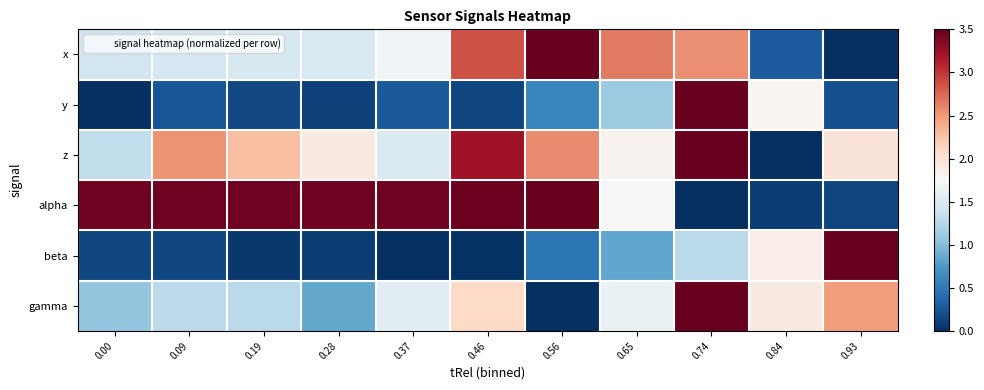

Reading right to left, what are all the values shown in this chart?

x: 0.93=0.0	0.84=0.3	0.74=2.6	0.65=2.7	0.56=3.5	0.46=2.9	0.37=1.7	0.28=1.5	0.19=1.5	0.09=1.5	0.00=1.4
y: 0.93=0.2	0.84=1.8	0.74=3.5	0.65=1.1	0.56=0.6	0.46=0.1	0.37=0.3	0.28=0.1	0.19=0.2	0.09=0.3	0.00=0.0
z: 0.93=2.0	0.84=0.0	0.74=3.5	0.65=1.8	0.56=2.6	0.46=3.2	0.37=1.5	0.28=1.9	0.19=2.3	0.09=2.5	0.00=1.3
alpha: 0.93=0.1	0.84=0.1	0.74=0.0	0.65=1.7	0.56=3.5	0.46=3.5	0.37=3.5	0.28=3.5	0.19=3.5	0.09=3.5	0.00=3.5
beta: 0.93=3.5	0.84=1.9	0.74=1.3	0.65=0.8	0.56=0.5	0.46=0.0	0.37=0.0	0.28=0.1	0.19=0.1	0.09=0.2	0.00=0.2
gamma: 0.93=2.5	0.84=1.9	0.74=3.5	0.65=1.6	0.56=0.0	0.46=2.1	0.37=1.6	0.28=0.8	0.19=1.3	0.09=1.3	0.00=1.1